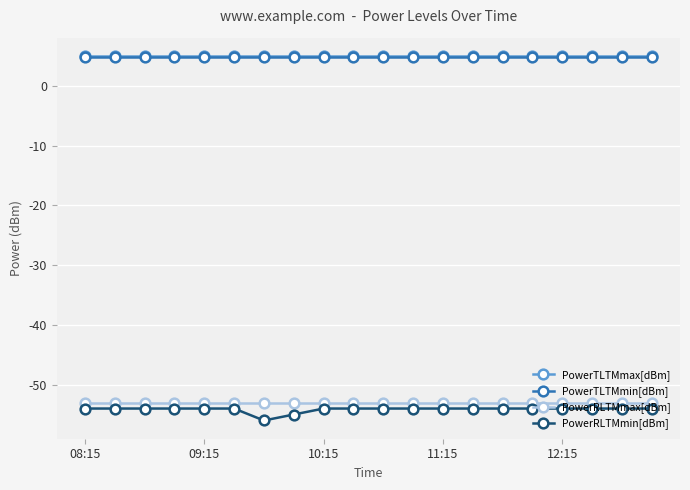

What is the value of the PowerTLTMmin[dBm] point at the 12th from the left?

4.8